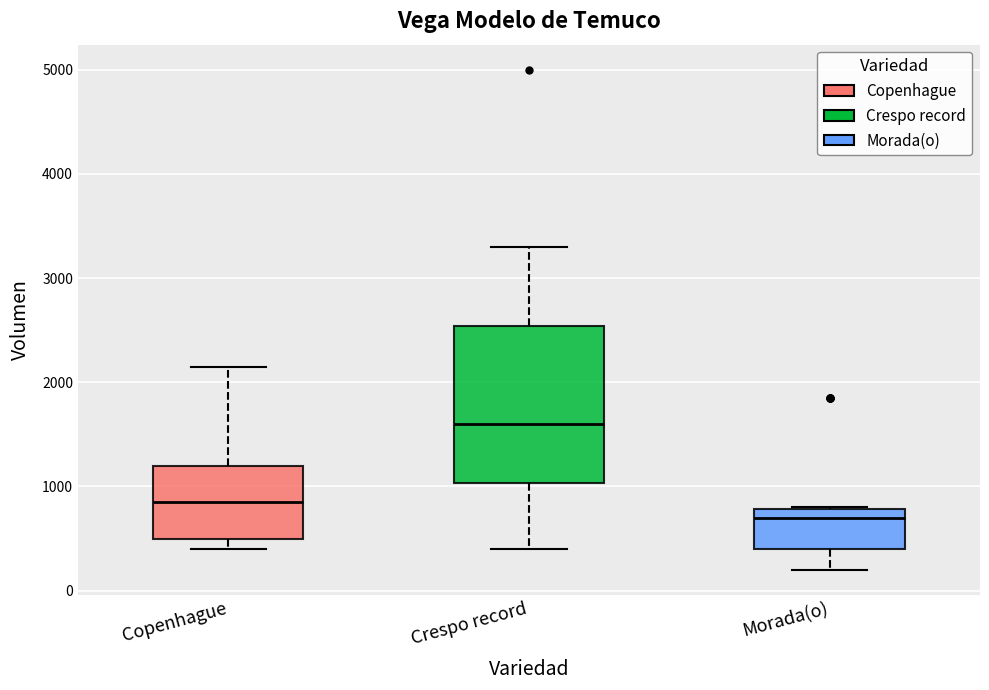

Where does the median line of the box for Morada(o) sit on the y-axis? The values are not printed on the chart, so give them approximately, as read against the axis.

700